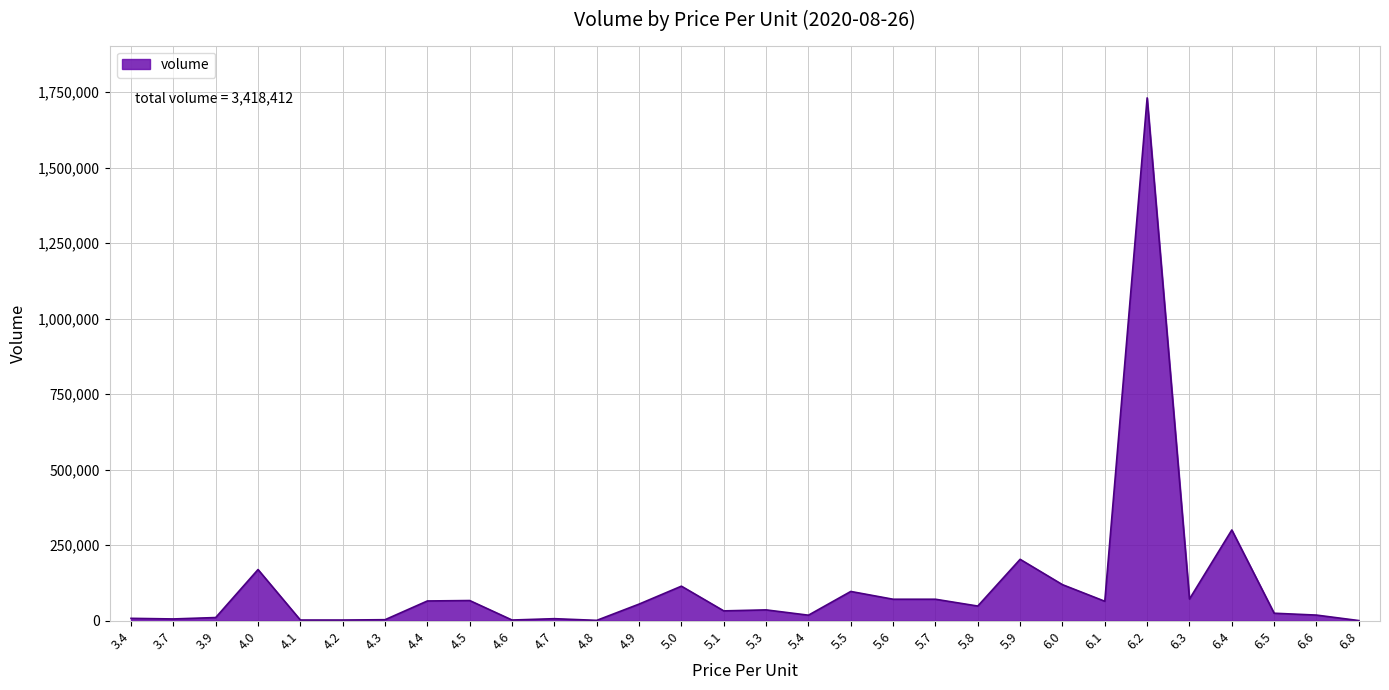

What is the maximum value shown in the chart?

1730595